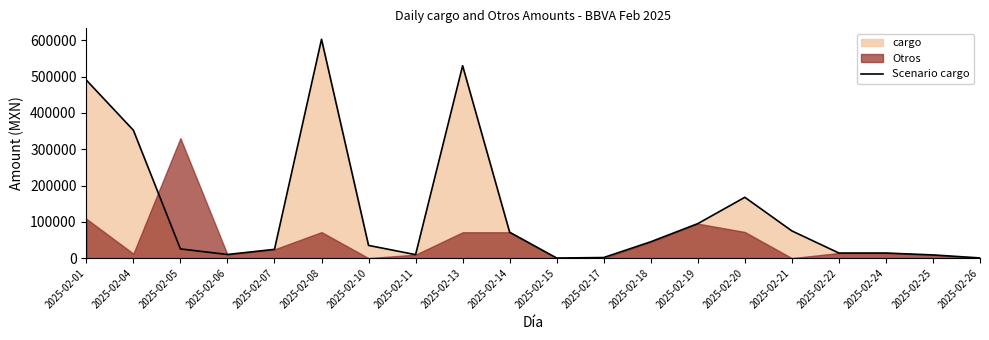

Which label corresponds to the smallest value in the chart?

2025-02-15